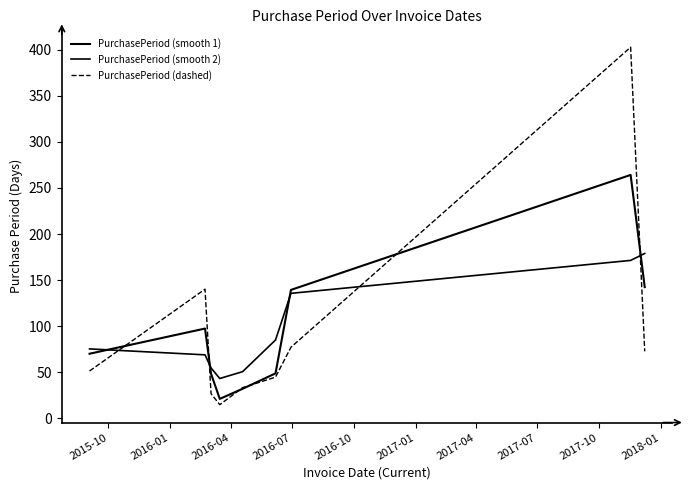

Does the chart have visible grid lines?

No